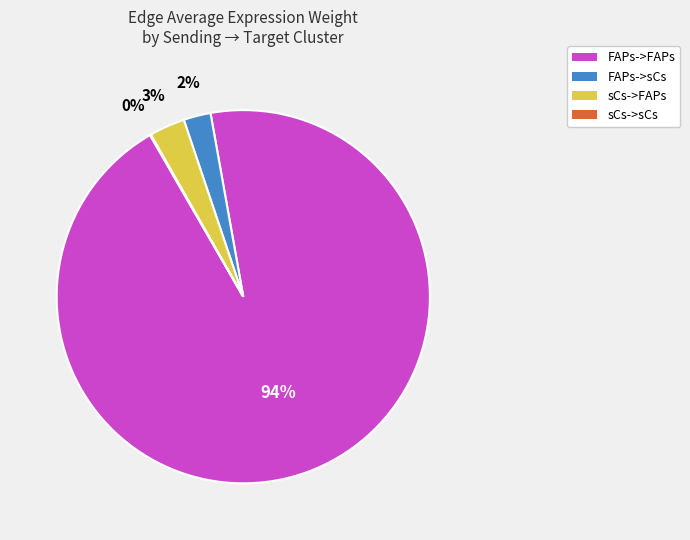

To the nearest percent, what is the average slice percentage?

25%